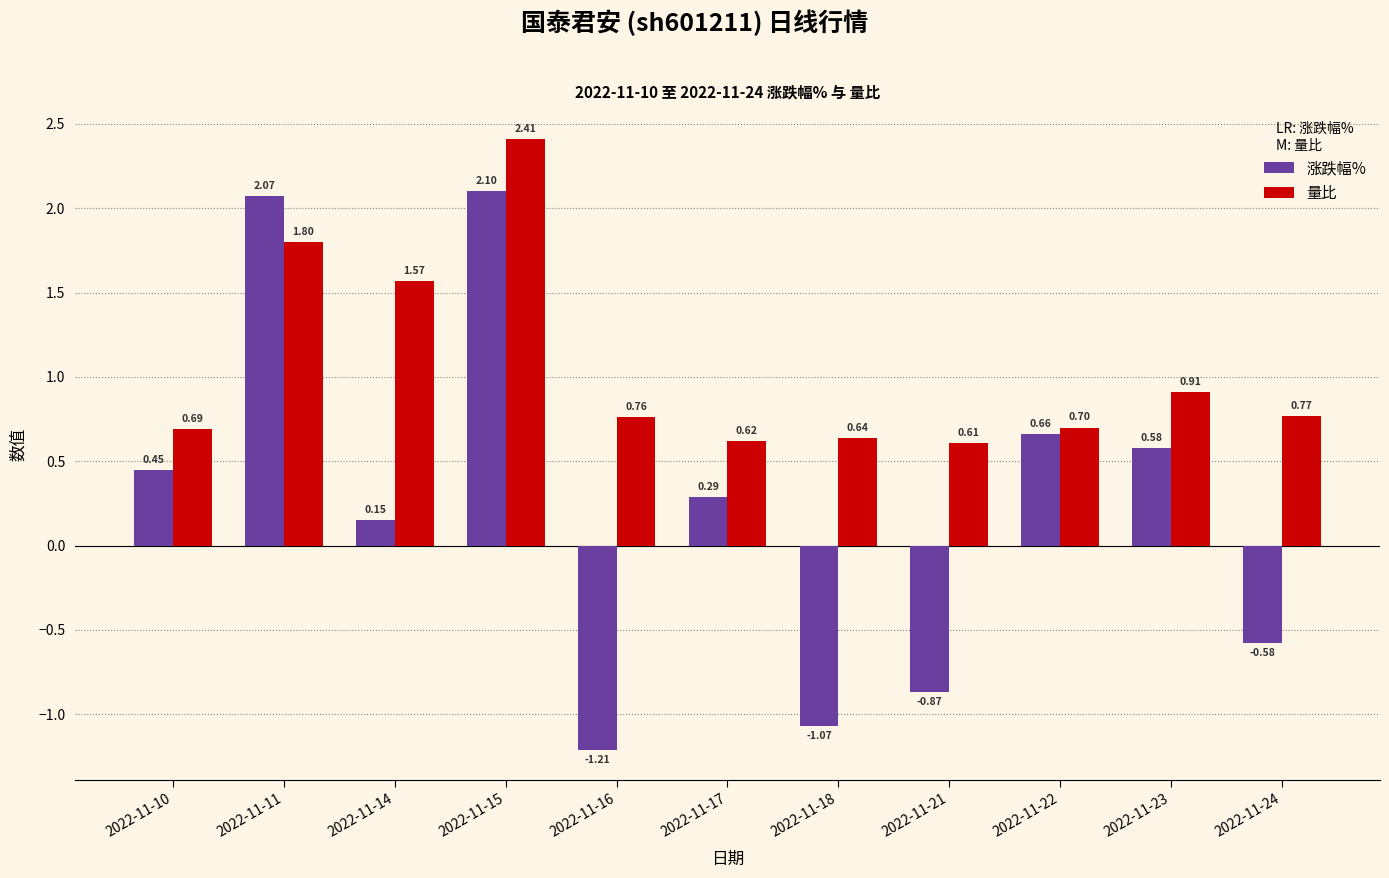

Which series changed the most between 2022-11-16 and 2022-11-24?

涨跌幅%